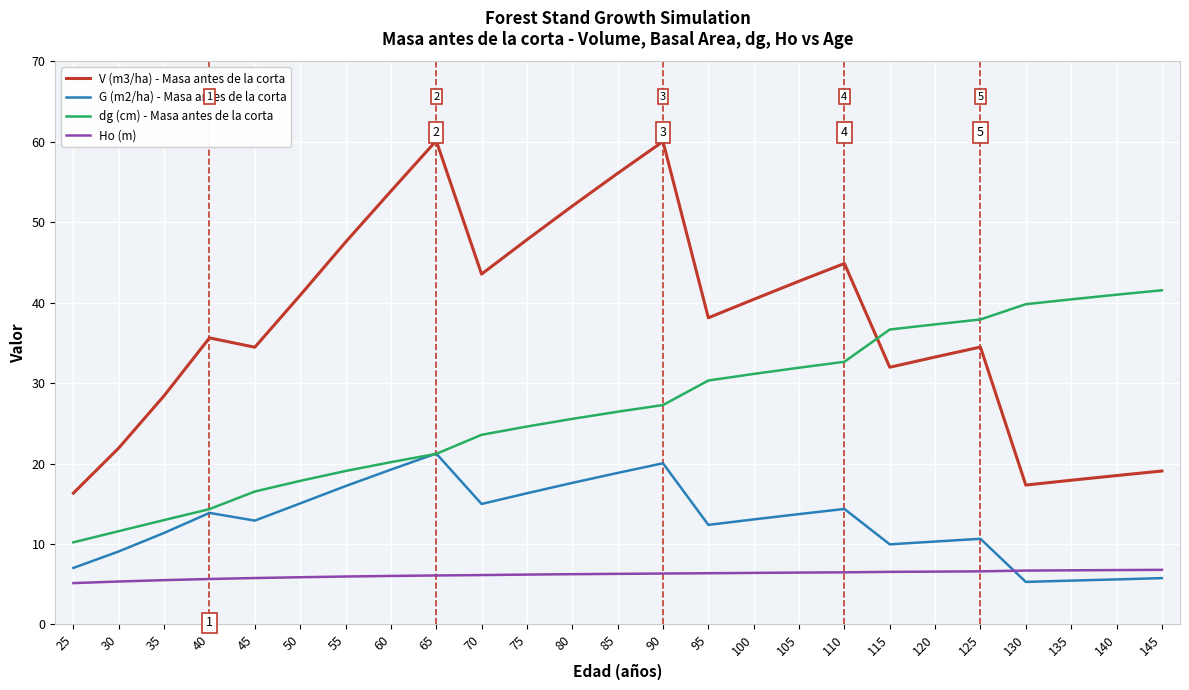

What are all the series names shown in the legend?

V (m3/ha) - Masa antes de la corta, G (m2/ha) - Masa antes de la corta, dg (cm) - Masa antes de la corta, Ho (m)